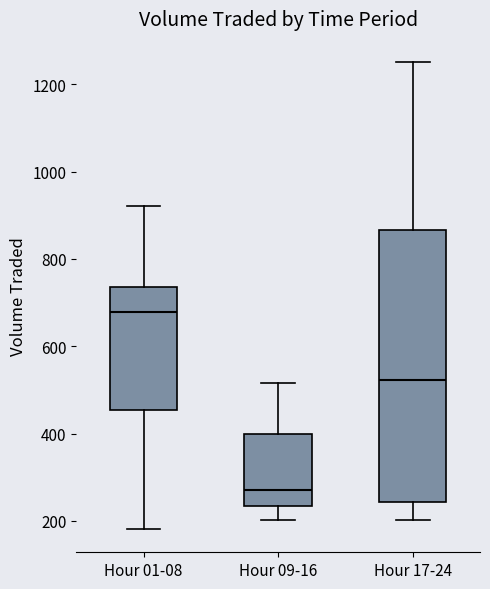

Comparing the boxes themselves (not the whiskers), which one is the tallest?

Hour 17-24